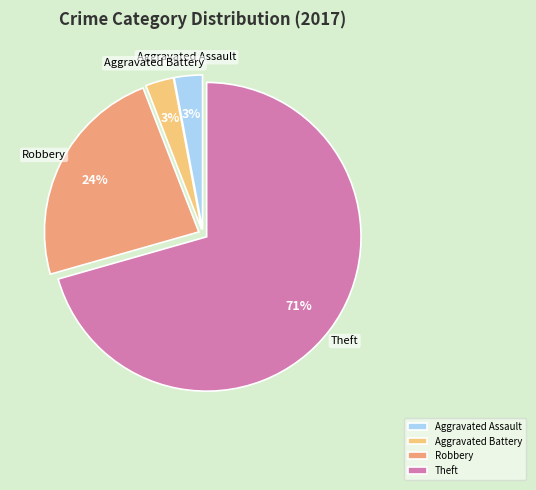

Does Aggravated Battery account for over 50% of the chart?

No